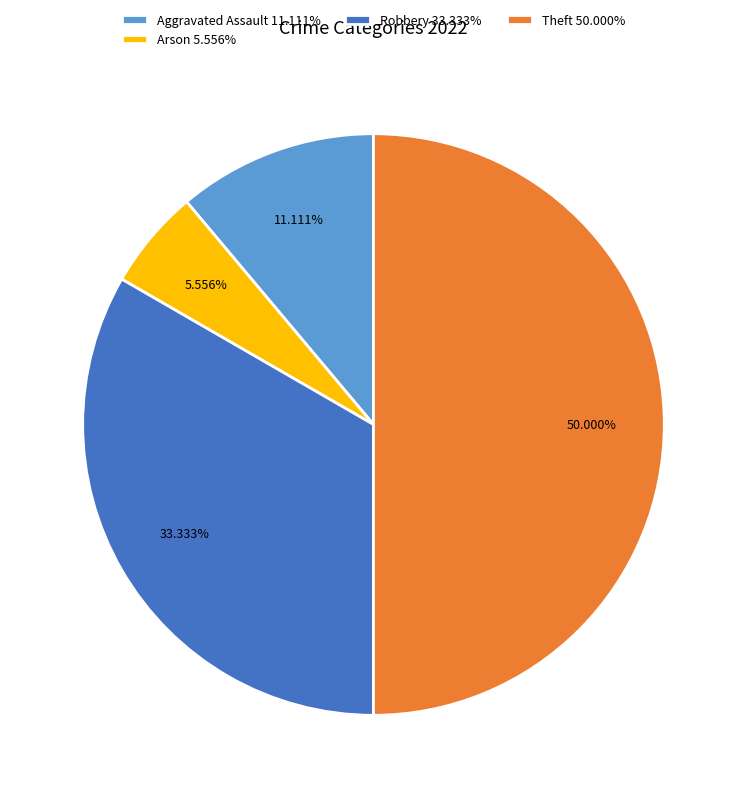

Count the number of slices in the pie.

4